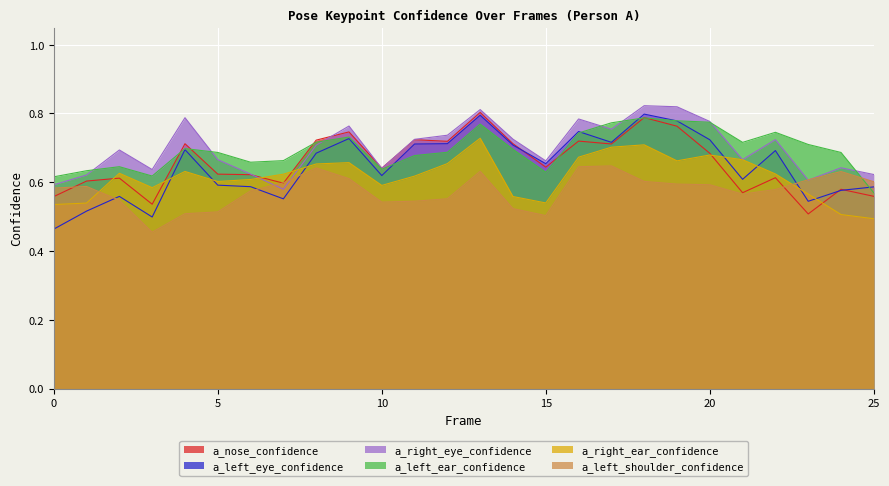

How many intersections are there between a_nose_confidence and a_right_ear_confidence?

6